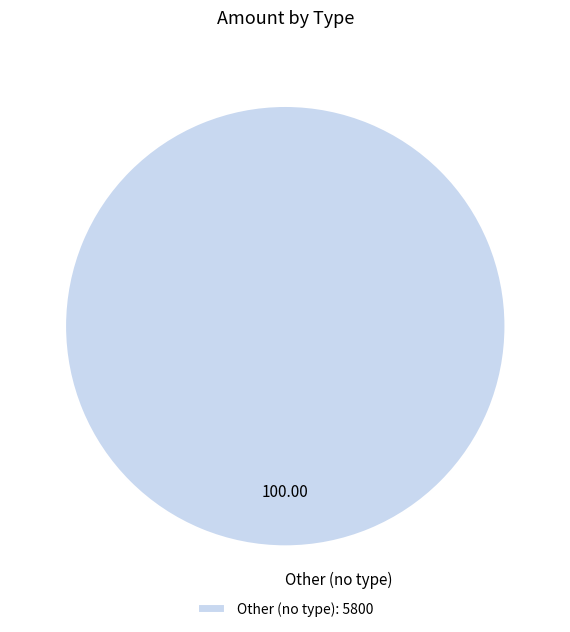

How many slices are in this pie chart?

1